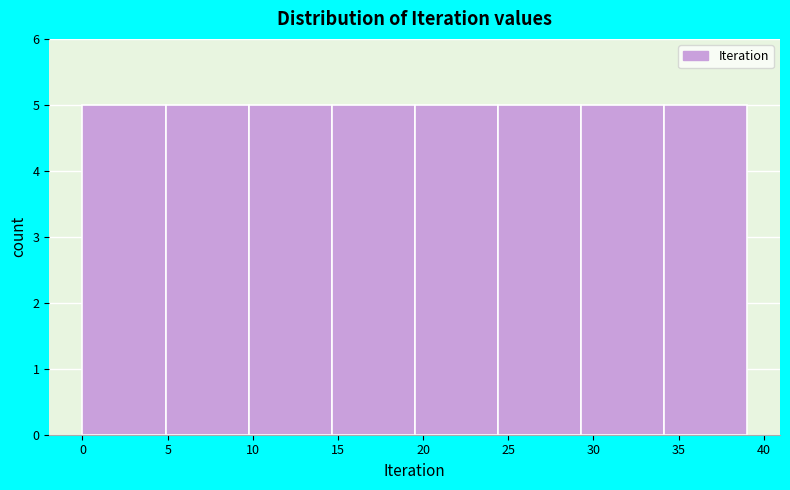

Reading left to right, transcribe this chart: for each bar, give the range it covers on the x-axis and its height. Neither the bar edges nor the heights are printed on the chart, so give them approximately, as read against the axes.

0.0 to 5.0: 5
5.0 to 10.0: 5
10.0 to 14.5: 5
14.5 to 19.5: 5
19.5 to 24.5: 5
24.5 to 29.5: 5
29.5 to 34.0: 5
34.0 to 39.0: 5